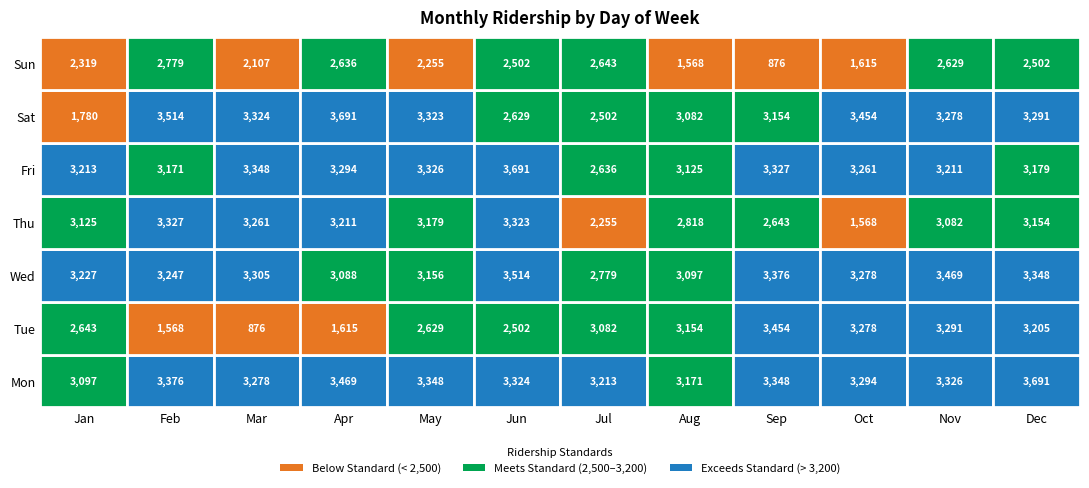

Rank the categories by 3 value from lowest to highest.

6, 3, 7, 4, 0, 1, 9, 2, 11, 8, 10, 5